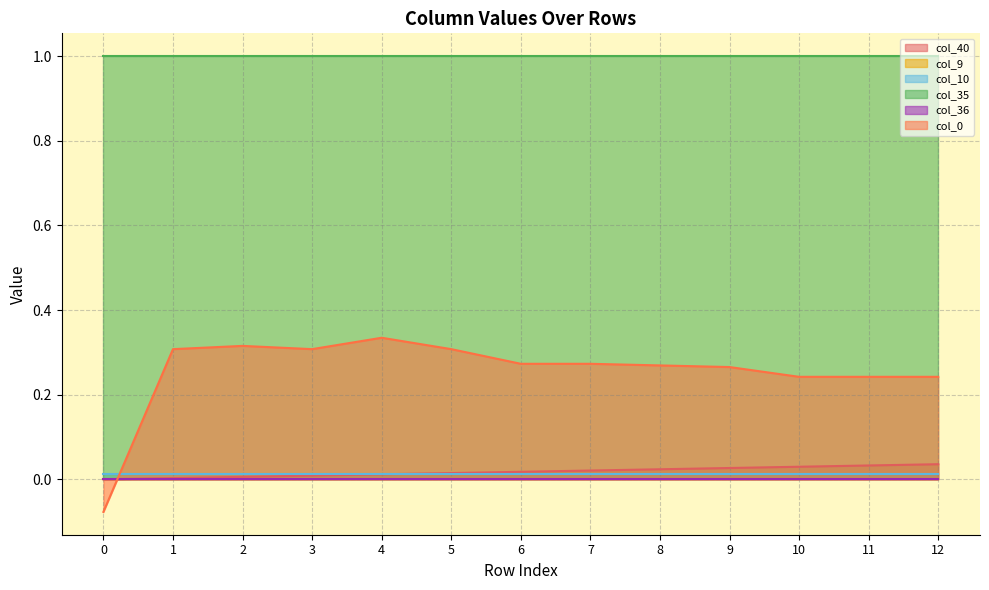

What is the total value across all series at 6?

1.3